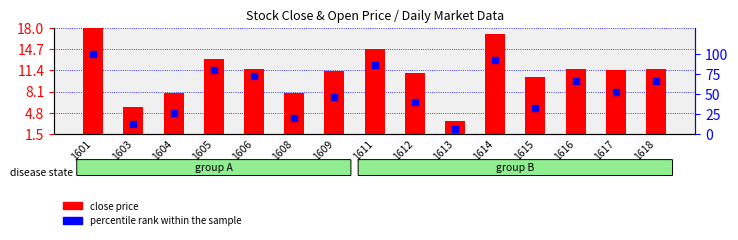

Which label corresponds to the smallest value in the chart?

1613